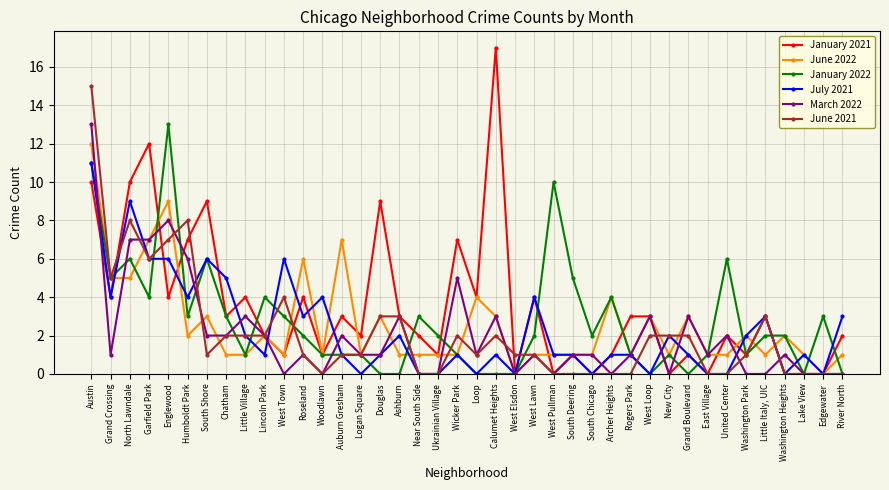

Count the number of categories in the chart.

40